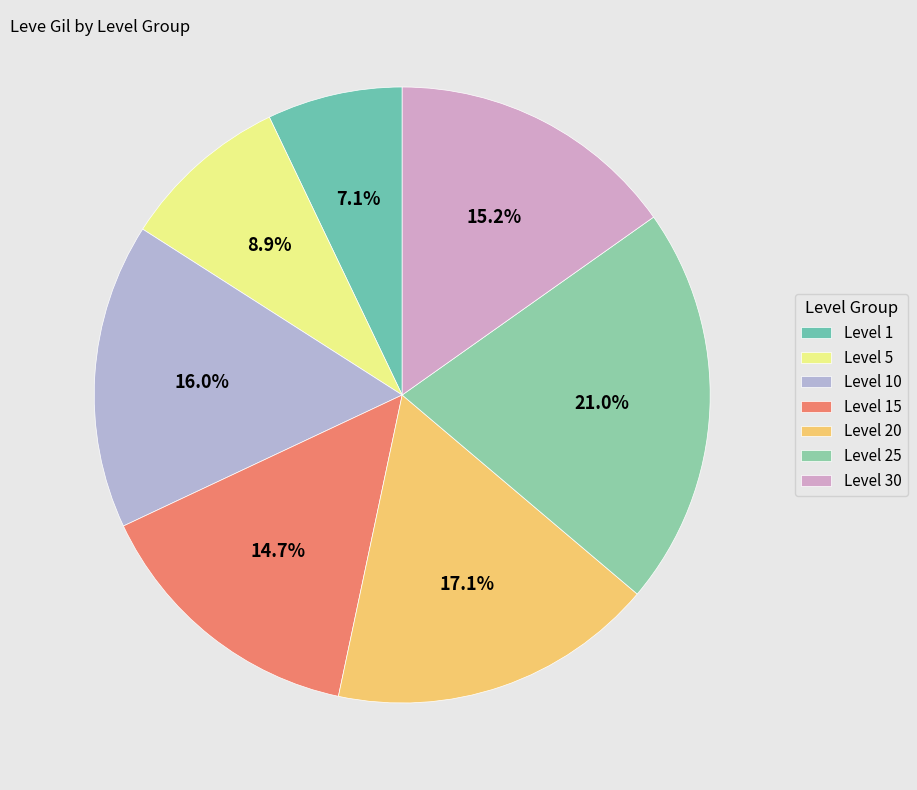

How much of the chart is everything except Level 30?

84.8%